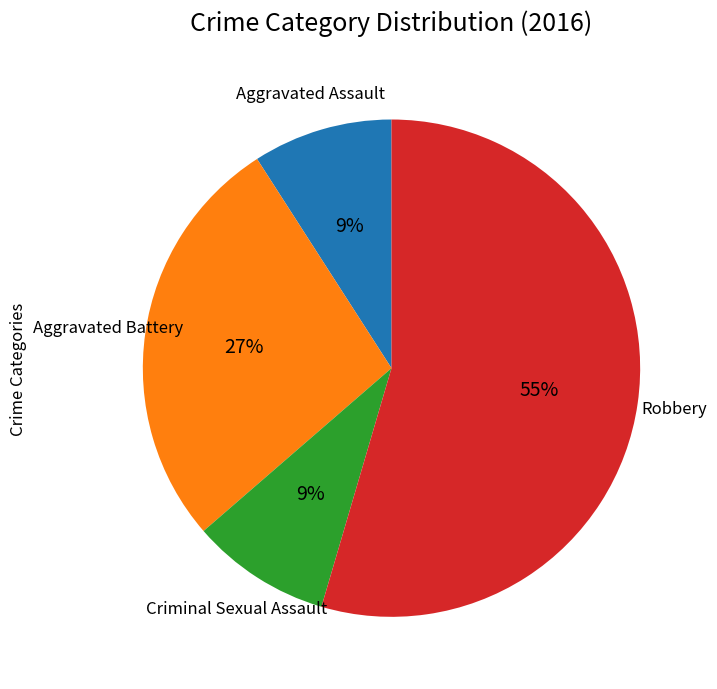

The Aggravated Battery slice represents 37% of the pie. True or false?

False